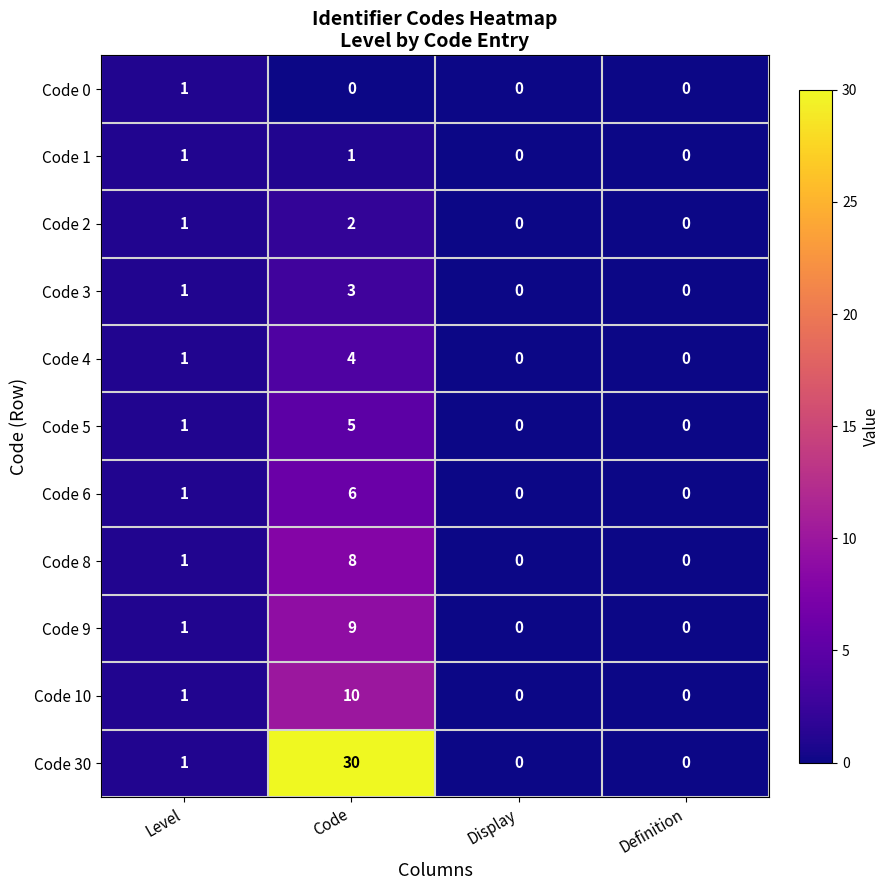

How many data points does each series have?

4